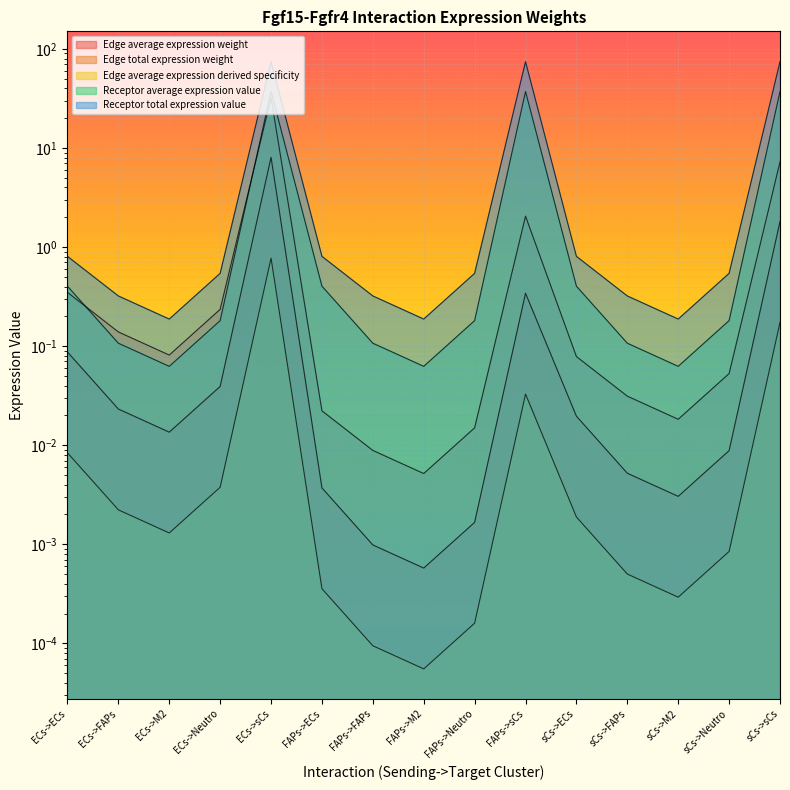

True or false: Receptor average expression value has a value of 0.4 at sCs->ECs.

True